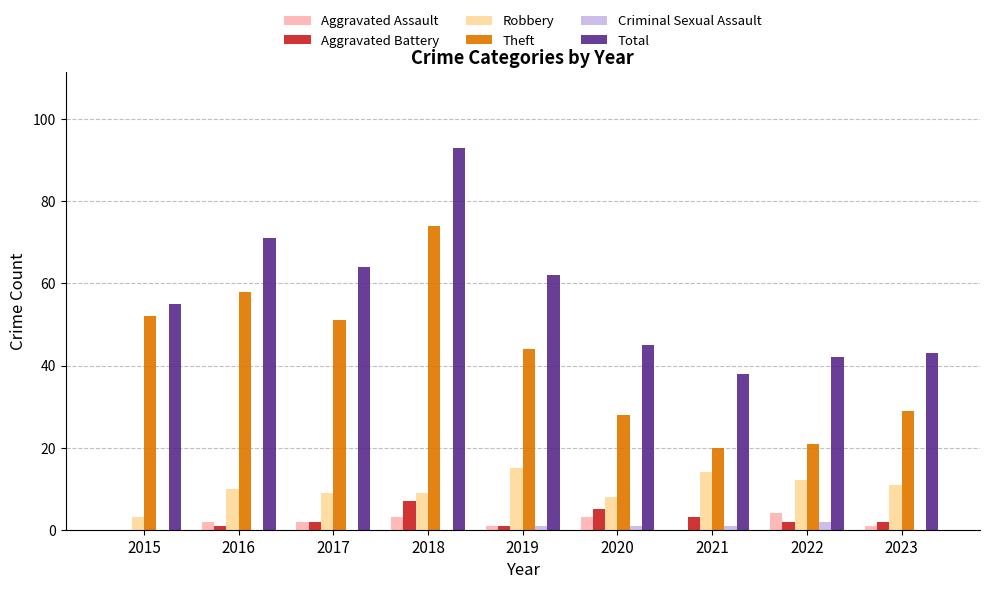

What is the highest value of the Aggravated Battery series?

7